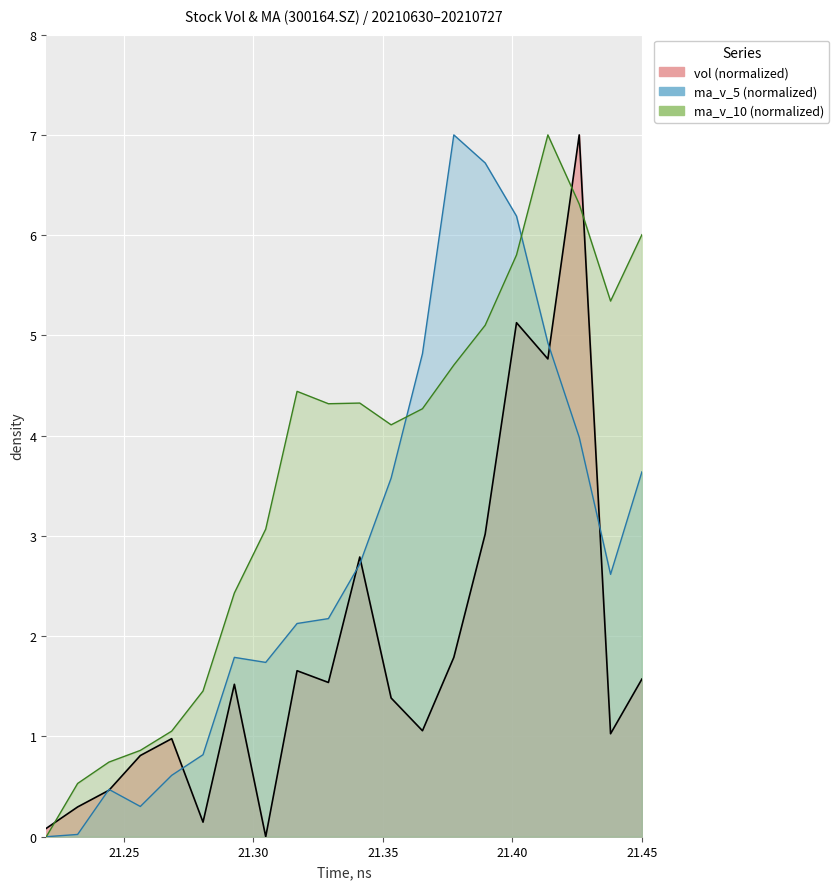

At how many categories does at least one series exceed 2?

14